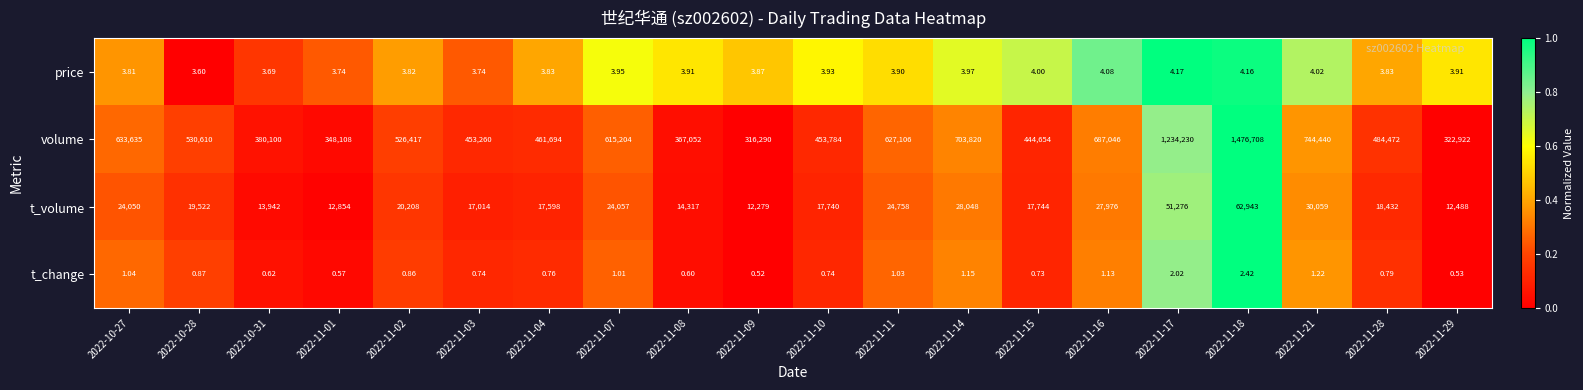

At which category does the chart reach its minimum across all series?

2022-11-09